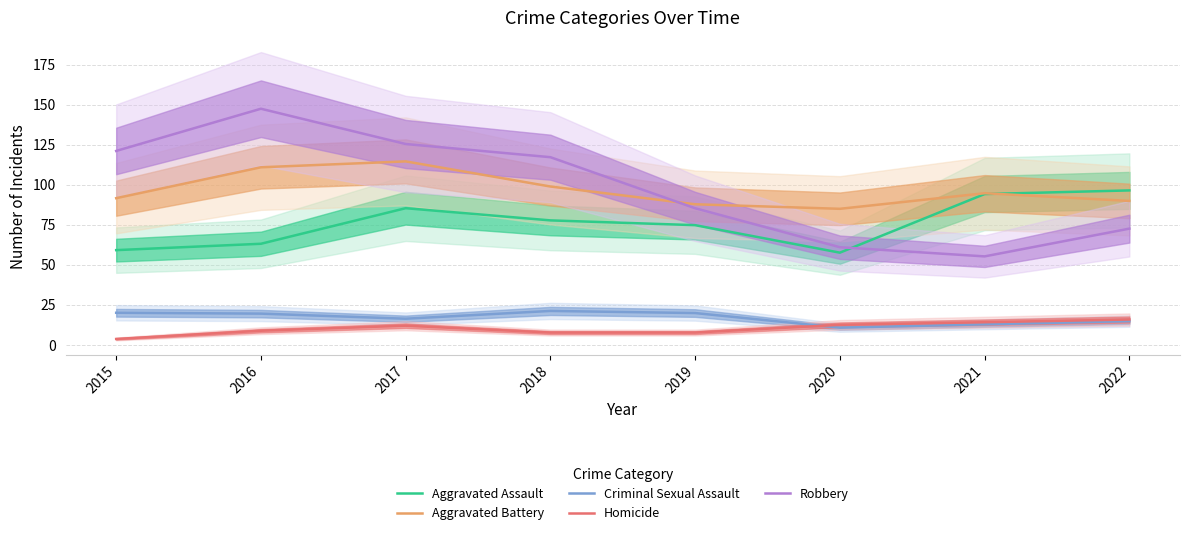

Is the value of Robbery at 2015 greater than the value of Homicide at 2021?

Yes